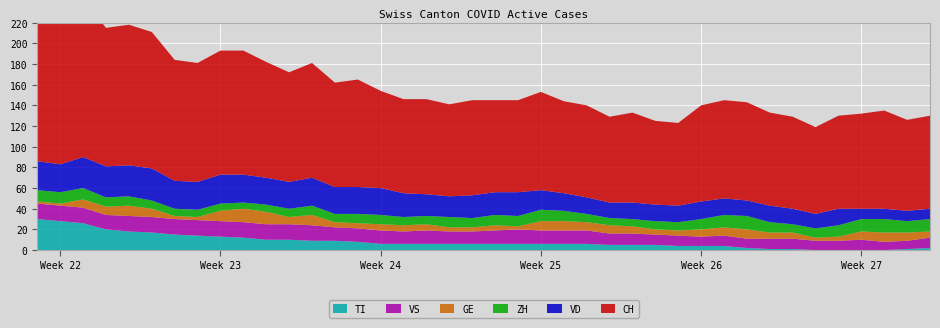

Reading left to right, list all the values displayed in this chart.

CH: 2020-05-31=150	2020-06-01=147	2020-06-02=153	2020-06-03=134	2020-06-04=136	2020-06-05=132	2020-06-06=117	2020-06-07=115	2020-06-08=120	2020-06-09=120	2020-06-10=112	2020-06-11=106	2020-06-12=111	2020-06-13=101	2020-06-14=104	2020-06-15=94	2020-06-16=91	2020-06-17=92	2020-06-18=89	2020-06-19=92	2020-06-20=89	2020-06-21=89	2020-06-22=95	2020-06-23=89	2020-06-24=89	2020-06-25=83	2020-06-26=87	2020-06-27=81	2020-06-28=80	2020-06-29=93	2020-06-30=95	2020-07-01=95	2020-07-02=90	2020-07-03=89	2020-07-04=84	2020-07-05=90	2020-07-06=92	2020-07-07=95	2020-07-08=88	2020-07-09=90
VD: 2020-05-31=28	2020-06-01=27	2020-06-02=30	2020-06-03=30	2020-06-04=30	2020-06-05=31	2020-06-06=27	2020-06-07=27	2020-06-08=28	2020-06-09=27	2020-06-10=26	2020-06-11=26	2020-06-12=27	2020-06-13=26	2020-06-14=26	2020-06-15=26	2020-06-16=23	2020-06-17=21	2020-06-18=20	2020-06-19=22	2020-06-20=22	2020-06-21=23	2020-06-22=19	2020-06-23=17	2020-06-24=16	2020-06-25=15	2020-06-26=16	2020-06-27=16	2020-06-28=16	2020-06-29=17	2020-06-30=16	2020-07-01=15	2020-07-02=16	2020-07-03=15	2020-07-04=14	2020-07-05=16	2020-07-06=10	2020-07-07=10	2020-07-08=10	2020-07-09=10
GE: 2020-05-31=2	2020-06-01=2	2020-06-02=8	2020-06-03=8	2020-06-04=10	2020-06-05=8	2020-06-06=3	2020-06-07=3	2020-06-08=10	2020-06-09=13	2020-06-10=12	2020-06-11=7	2020-06-12=10	2020-06-13=5	2020-06-14=5	2020-06-15=6	2020-06-16=6	2020-06-17=6	2020-06-18=4	2020-06-19=4	2020-06-20=5	2020-06-21=3	2020-06-22=9	2020-06-23=9	2020-06-24=8	2020-06-25=8	2020-06-26=7	2020-06-27=5	2020-06-28=5	2020-06-29=7	2020-06-30=8	2020-07-01=9	2020-07-02=6	2020-07-03=6	2020-07-04=3	2020-07-05=4	2020-07-06=8	2020-07-07=9	2020-07-08=8	2020-07-09=6
ZH: 2020-05-31=11	2020-06-01=11	2020-06-02=11	2020-06-03=9	2020-06-04=9	2020-06-05=8	2020-06-06=7	2020-06-07=7	2020-06-08=7	2020-06-09=6	2020-06-10=7	2020-06-11=8	2020-06-12=9	2020-06-13=8	2020-06-14=9	2020-06-15=9	2020-06-16=8	2020-06-17=8	2020-06-18=10	2020-06-19=9	2020-06-20=10	2020-06-21=10	2020-06-22=11	2020-06-23=10	2020-06-24=8	2020-06-25=7	2020-06-26=7	2020-06-27=8	2020-06-28=8	2020-06-29=10	2020-06-30=12	2020-07-01=13	2020-07-02=10	2020-07-03=8	2020-07-04=9	2020-07-05=11	2020-07-06=12	2020-07-07=13	2020-07-08=11	2020-07-09=12
VS: 2020-05-31=15	2020-06-01=15	2020-06-02=15	2020-06-03=14	2020-06-04=15	2020-06-05=15	2020-06-06=15	2020-06-07=15	2020-06-08=15	2020-06-09=15	2020-06-10=15	2020-06-11=15	2020-06-12=15	2020-06-13=13	2020-06-14=13	2020-06-15=13	2020-06-16=12	2020-06-17=13	2020-06-18=12	2020-06-19=12	2020-06-20=13	2020-06-21=14	2020-06-22=13	2020-06-23=13	2020-06-24=13	2020-06-25=11	2020-06-26=11	2020-06-27=10	2020-06-28=10	2020-06-29=9	2020-06-30=10	2020-07-01=9	2020-07-02=10	2020-07-03=10	2020-07-04=9	2020-07-05=9	2020-07-06=10	2020-07-07=8	2020-07-08=8	2020-07-09=10
TI: 2020-05-31=30	2020-06-01=28	2020-06-02=26	2020-06-03=20	2020-06-04=18	2020-06-05=17	2020-06-06=15	2020-06-07=14	2020-06-08=13	2020-06-09=12	2020-06-10=10	2020-06-11=10	2020-06-12=9	2020-06-13=9	2020-06-14=8	2020-06-15=6	2020-06-16=6	2020-06-17=6	2020-06-18=6	2020-06-19=6	2020-06-20=6	2020-06-21=6	2020-06-22=6	2020-06-23=6	2020-06-24=6	2020-06-25=5	2020-06-26=5	2020-06-27=5	2020-06-28=4	2020-06-29=4	2020-06-30=4	2020-07-01=2	2020-07-02=1	2020-07-03=1	2020-07-04=0	2020-07-05=0	2020-07-06=0	2020-07-07=0	2020-07-08=1	2020-07-09=2